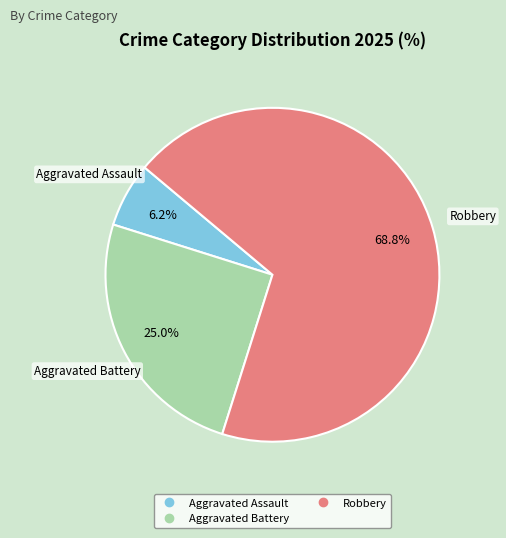

Is there a majority slice in this chart?

Yes